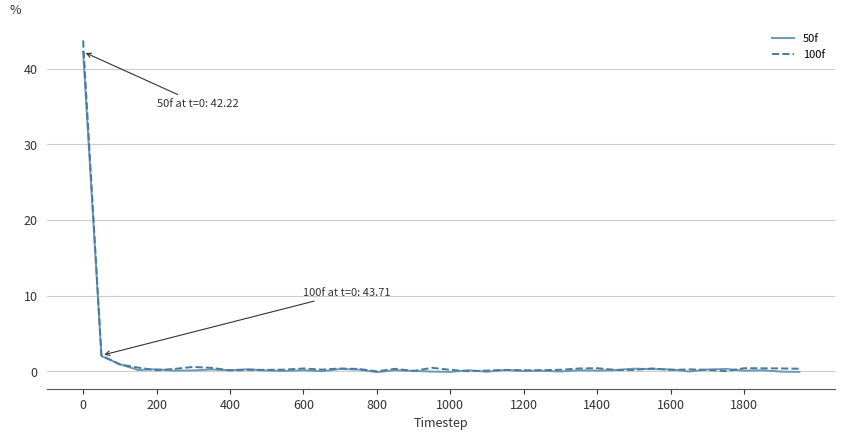

Which series has the largest range (max minus min)?

100f